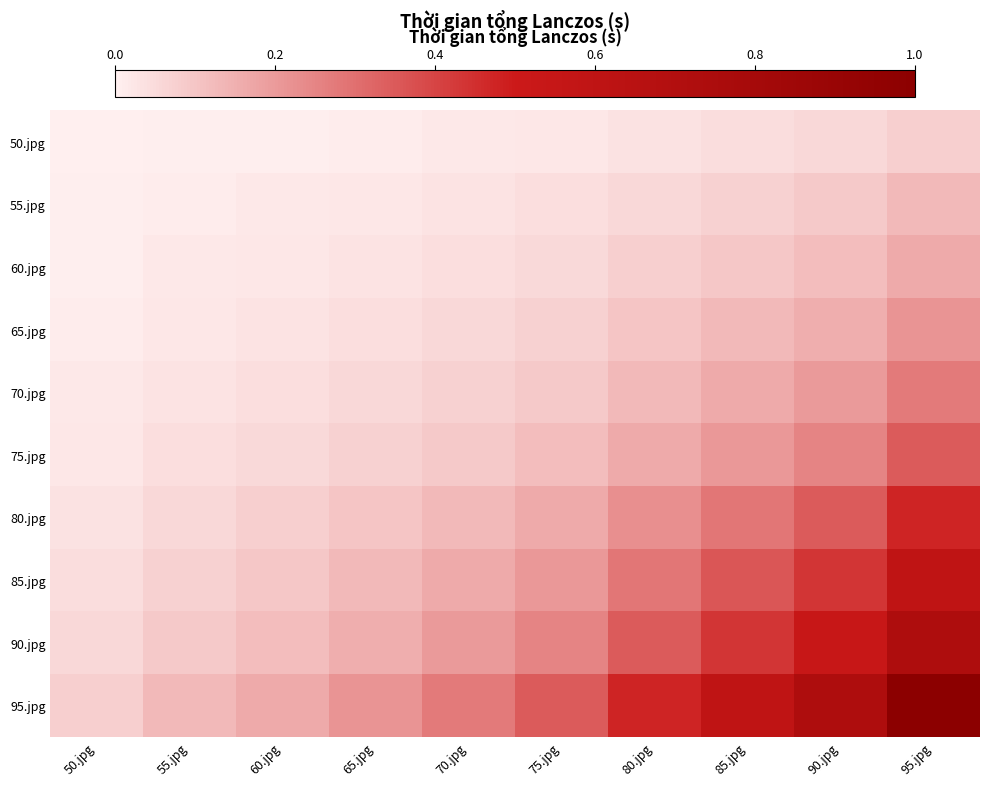

Which category has the lowest value across all series?

50.jpg